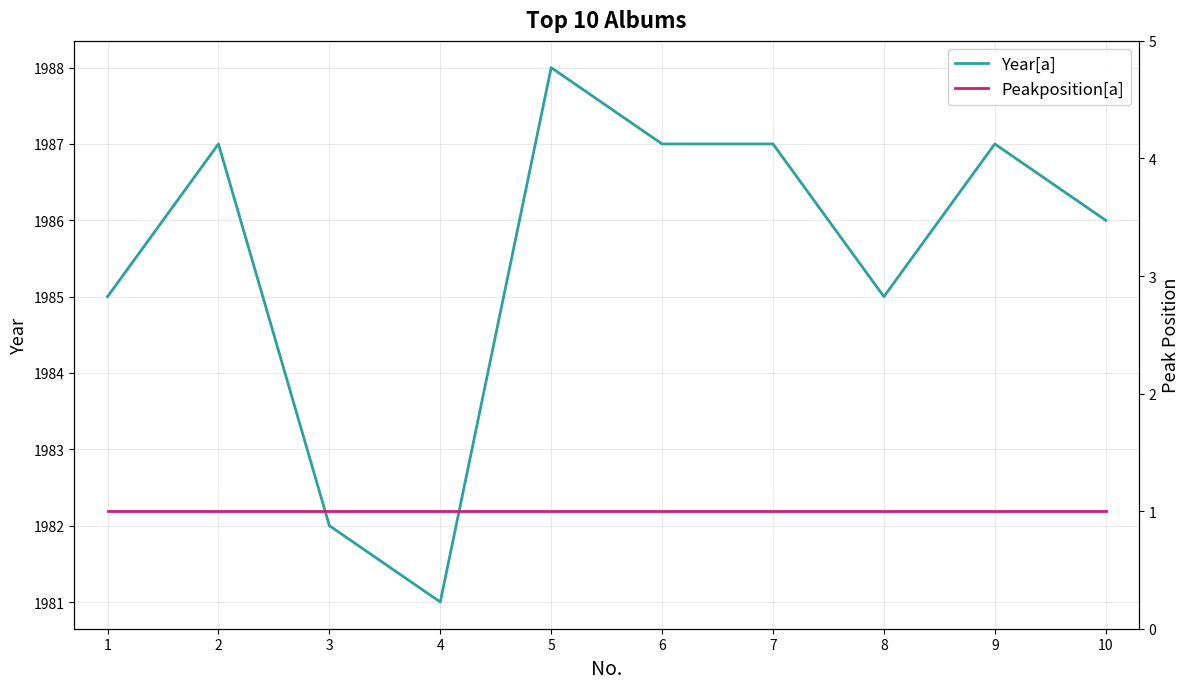

Rank the categories by Peakposition[a] value from lowest to highest.

1, 2, 3, 4, 5, 6, 7, 8, 9, 10